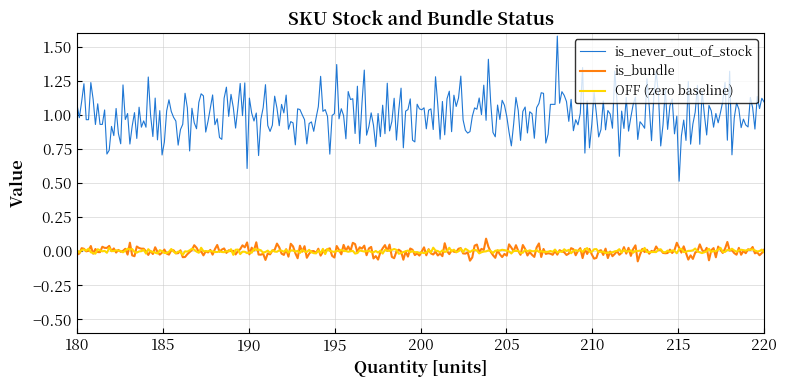

Which series has the widest spread of values?

is_never_out_of_stock